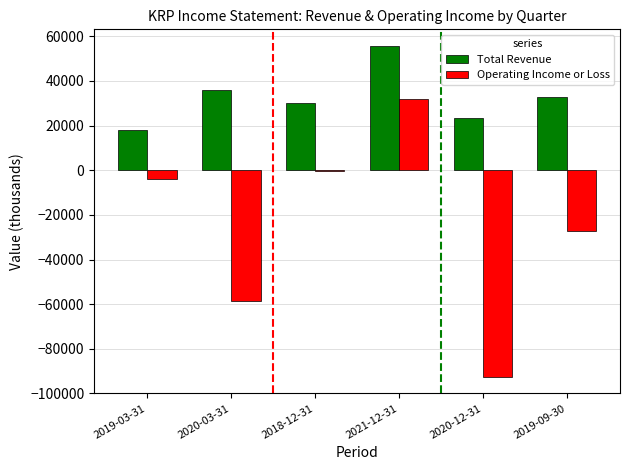

Reading right to left, what are all the values shown in this chart?

Total Revenue: 33000	23300	55700	30300	35900	17900
Operating Income or Loss: -27200	-92600	31700	-300	-58600	-4000